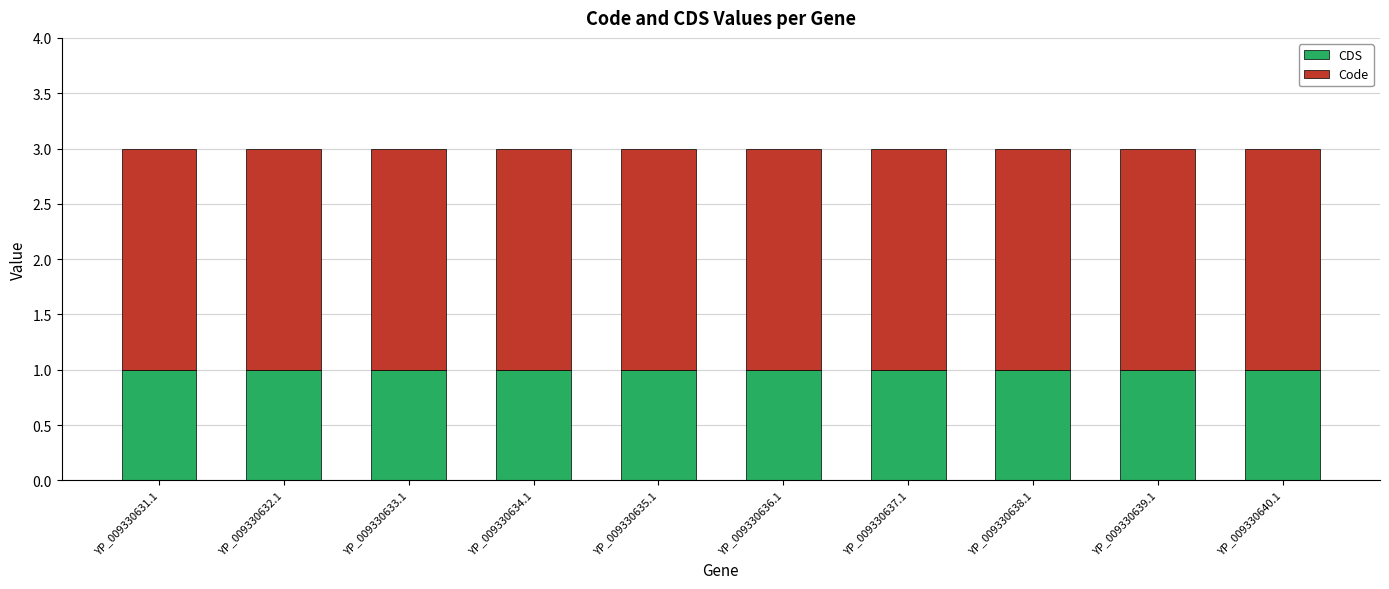

Is it true that CDS equals 1 at YP_009330638.1?

True